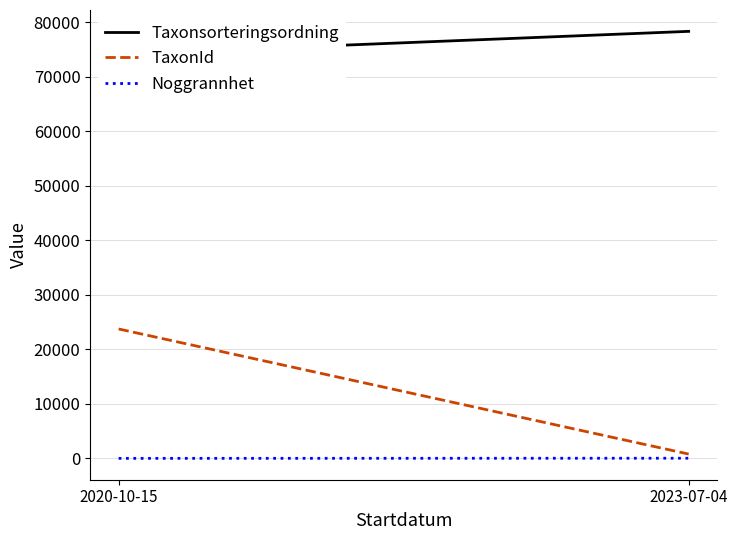

Which has a higher value, 2023-07-04 or 2020-10-15?

2023-07-04